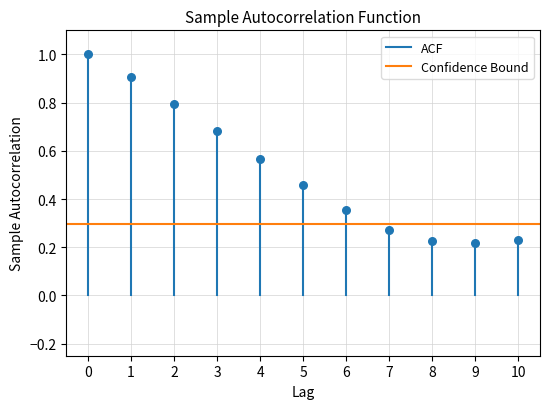

What is the range of Y values (max minus min)?

0.8